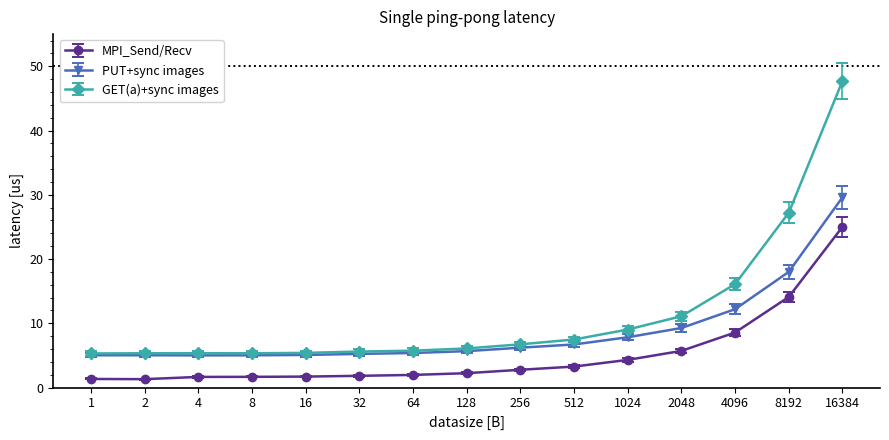

What is the difference between the second highest and minimum values in the GET(a)+sync images series?

21.9